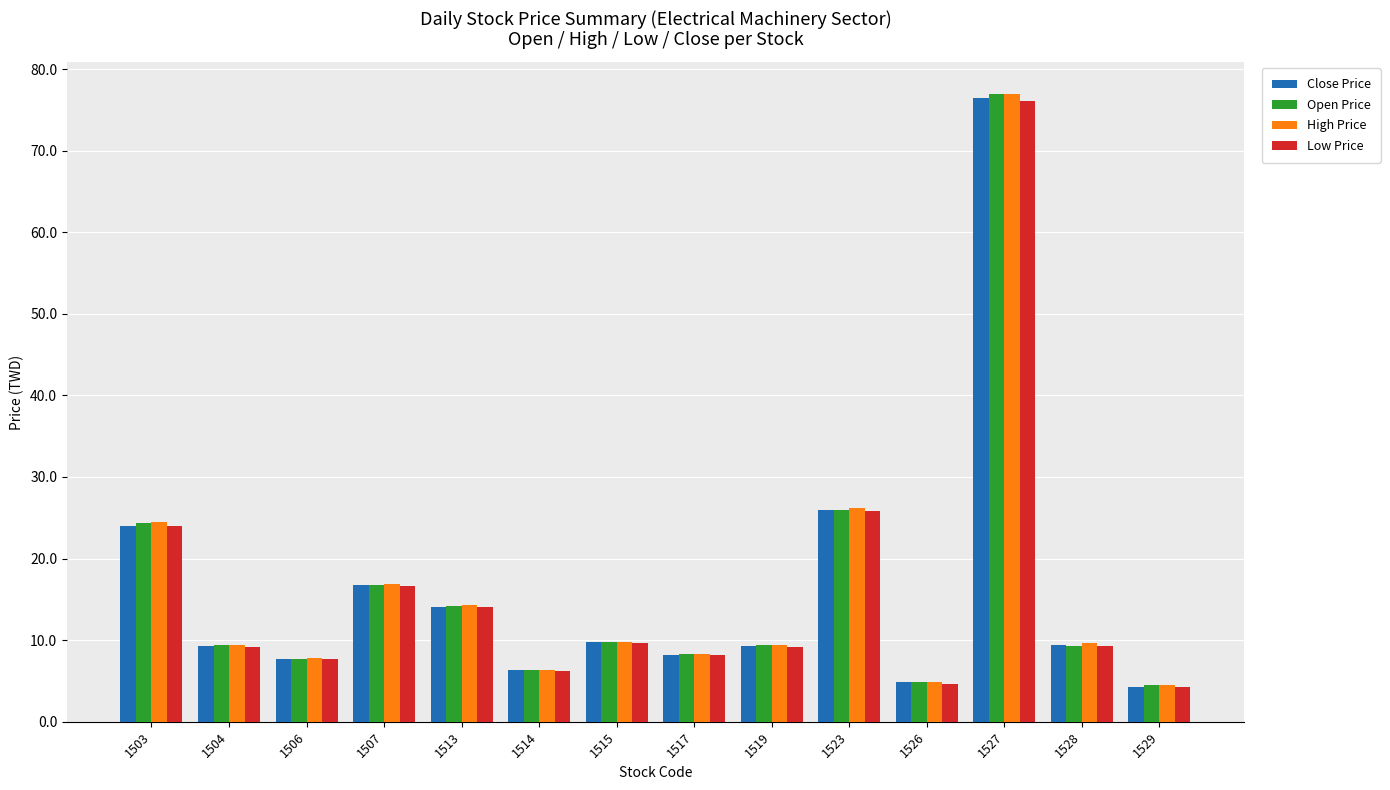

Between 1506 and 1515, which series saw the biggest shift?

Close Price